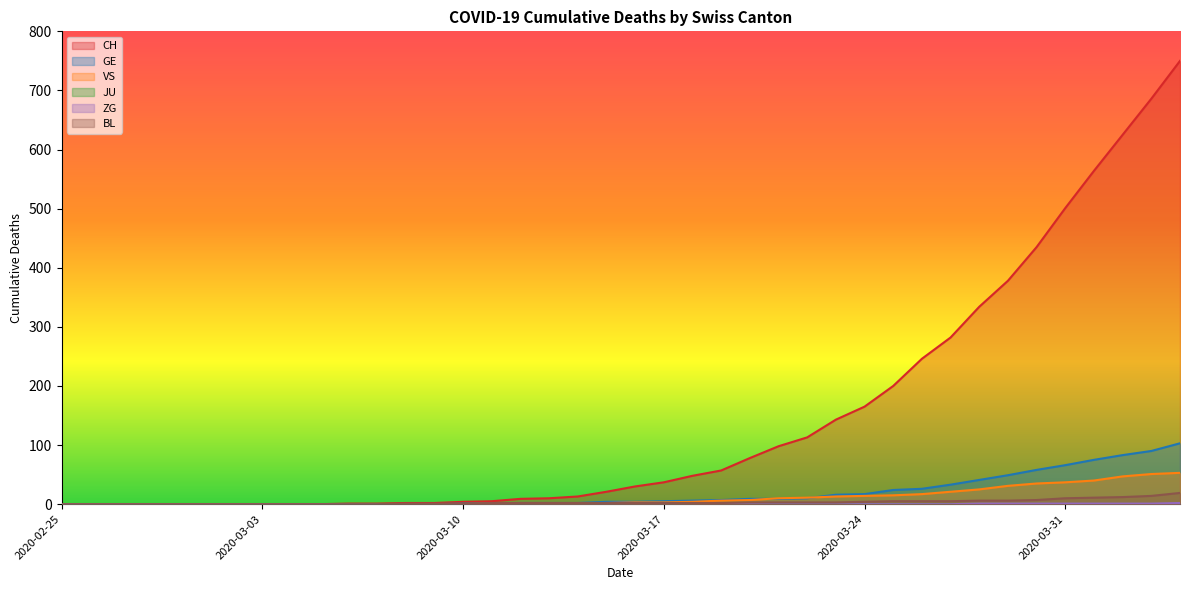

True or false: GE has more than 2 points higher than both neighbors.

False